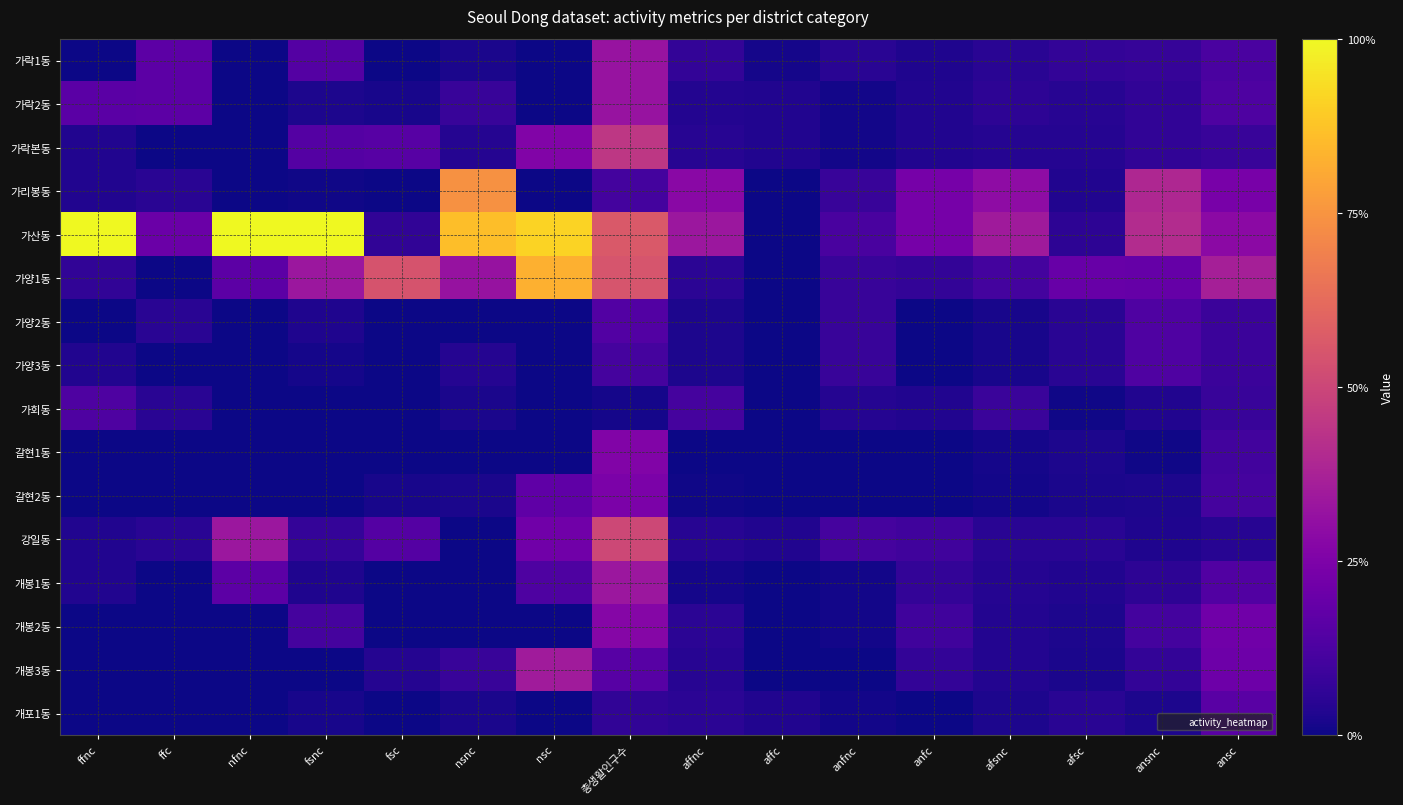

What is the spread (max minus min) of values at ansnc?

0.4